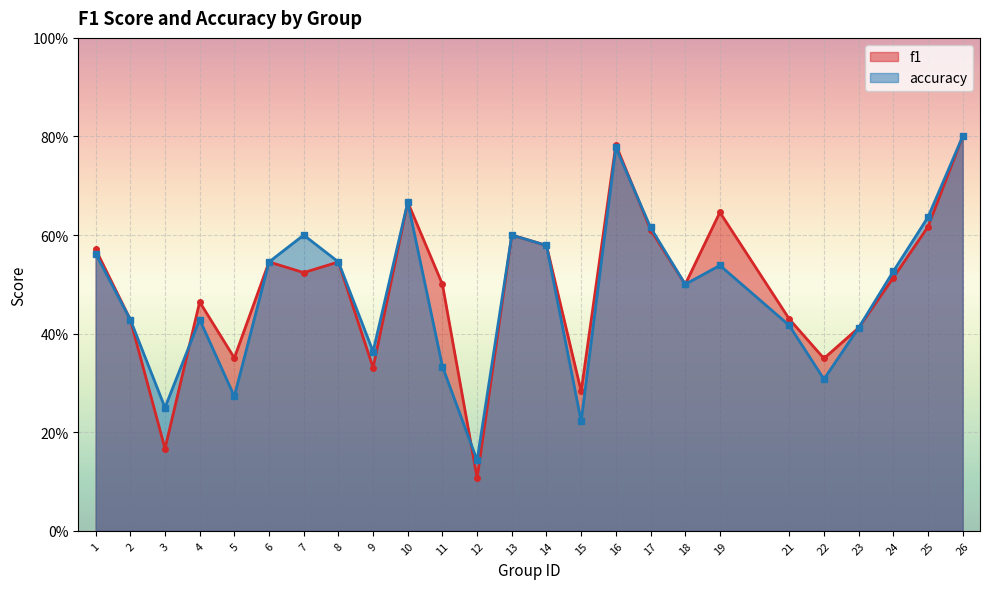

Which series has the largest total across all categories?

f1